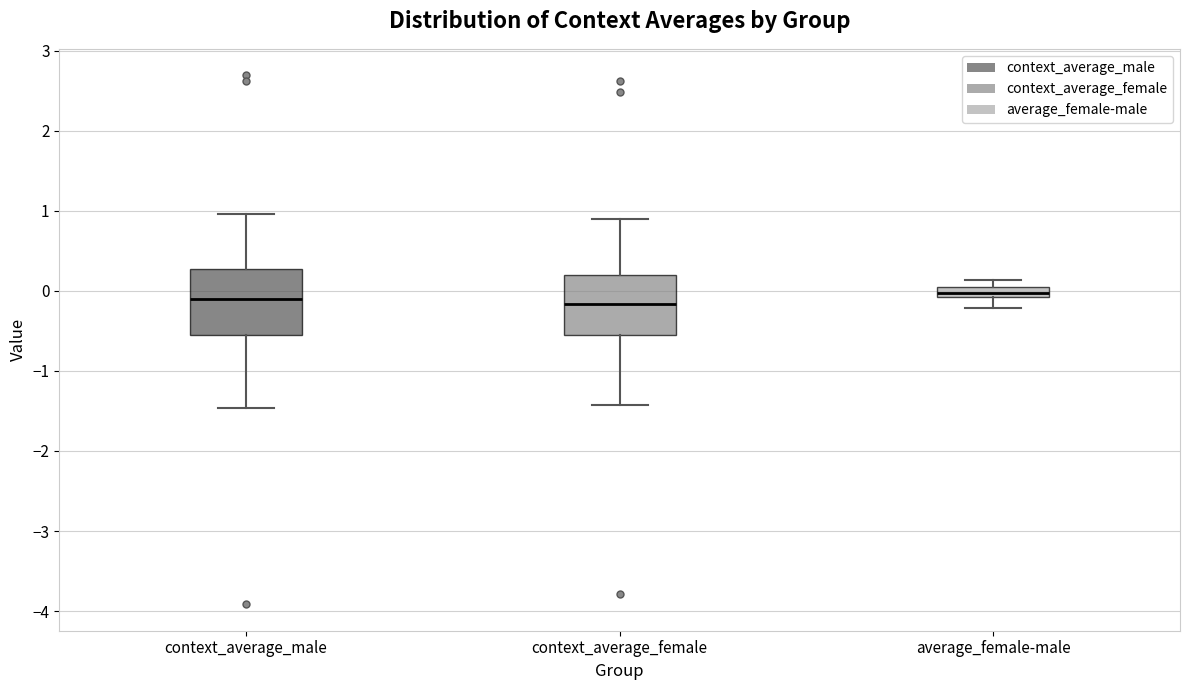

Where is the lower edge of the box for average_female-male on the y-axis? The values are not printed on the chart, so give them approximately, as read against the axis.

-0.1